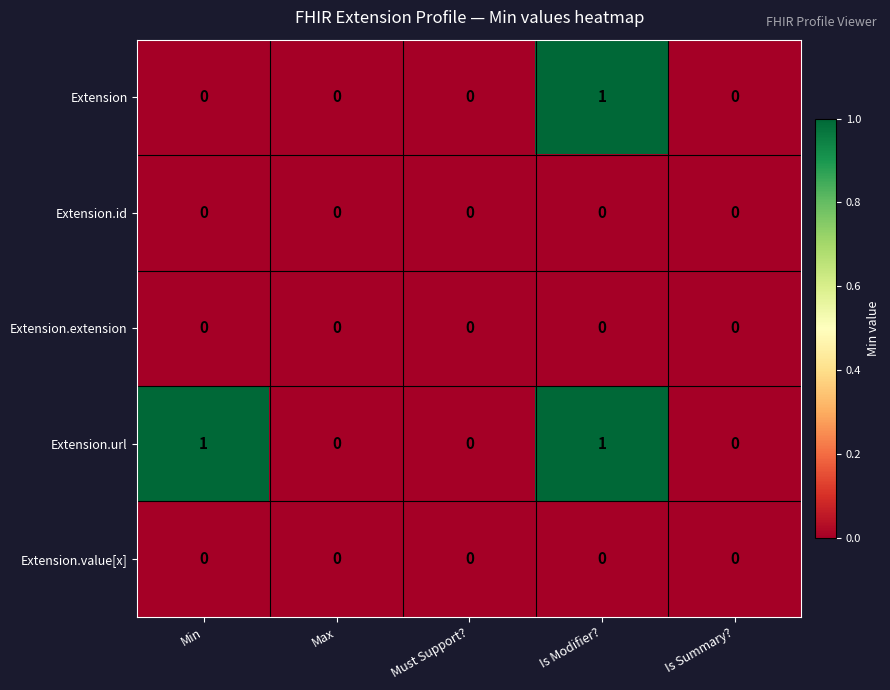

At which category is the sum across all series the highest?

Is Modifier?